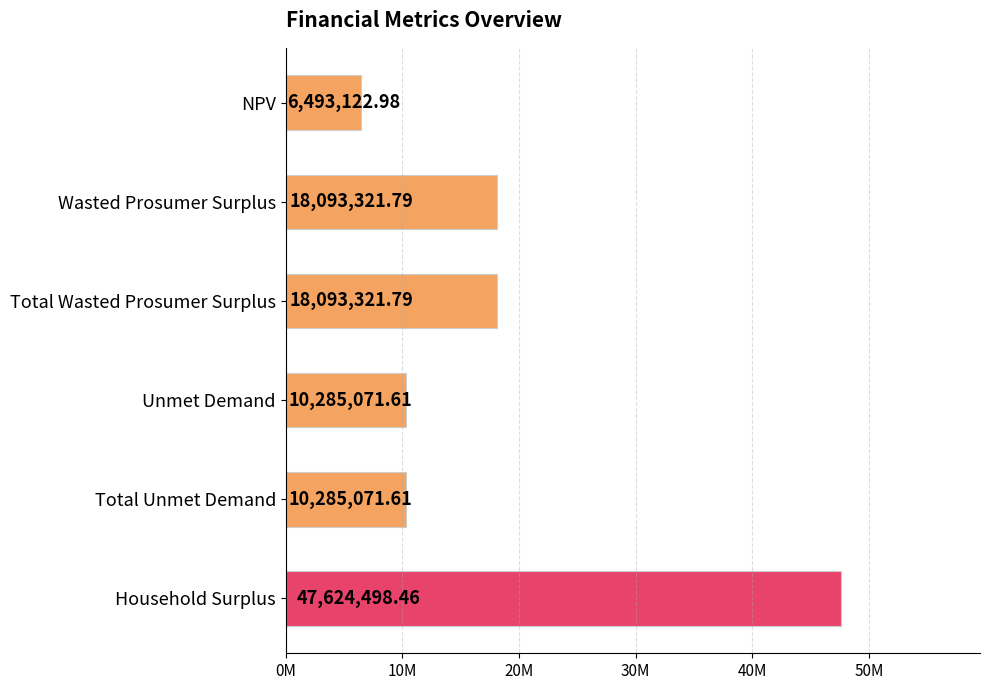

Does the chart contain any negative values?

No